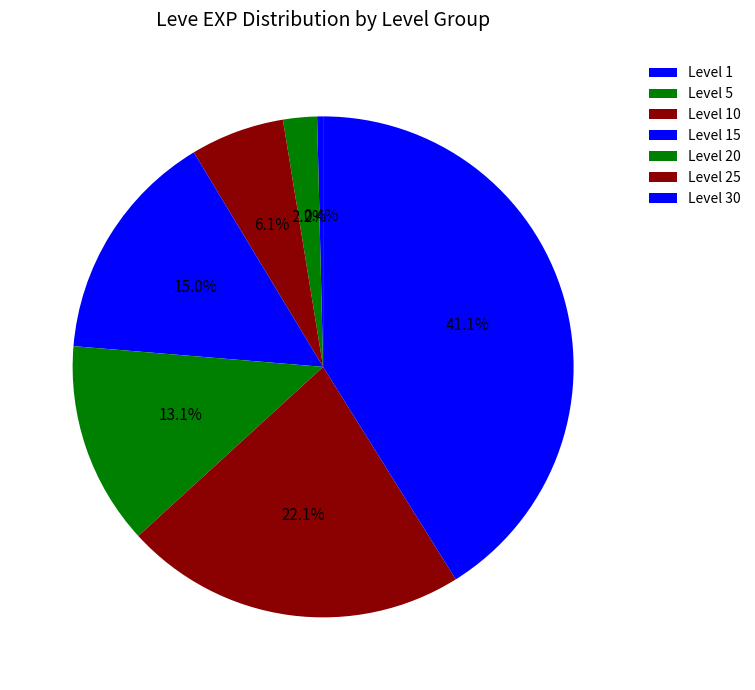

To the nearest percent, what portion does Level 30 represent?

41%